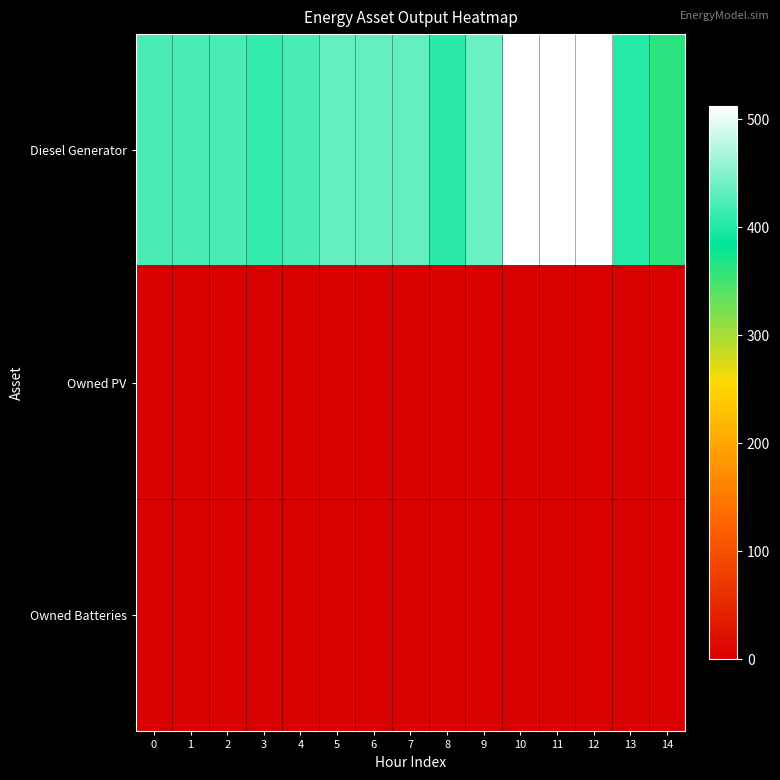

Reading left to right, list all the values displayed in this chart.

Diesel Generator: 0=420	1=420	2=420	3=410	4=420	5=433	6=433	7=433	8=405	9=436	10=512	11=512	12=512	13=402	14=362
Owned PV: 0=0	1=0	2=0	3=0	4=0	5=0	6=0	7=0	8=0	9=0	10=0	11=0	12=0	13=0	14=0
Owned Batteries: 0=0	1=0	2=0	3=0	4=0	5=0	6=0	7=0	8=0	9=0	10=0	11=0	12=0	13=0	14=0